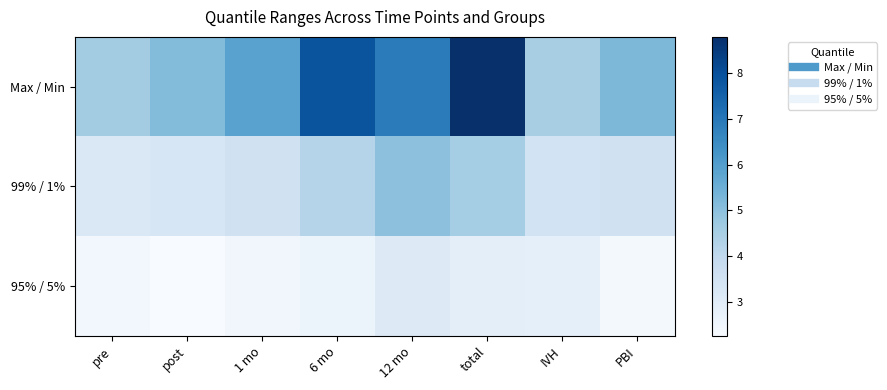

What is the greatest value displayed?

8.8